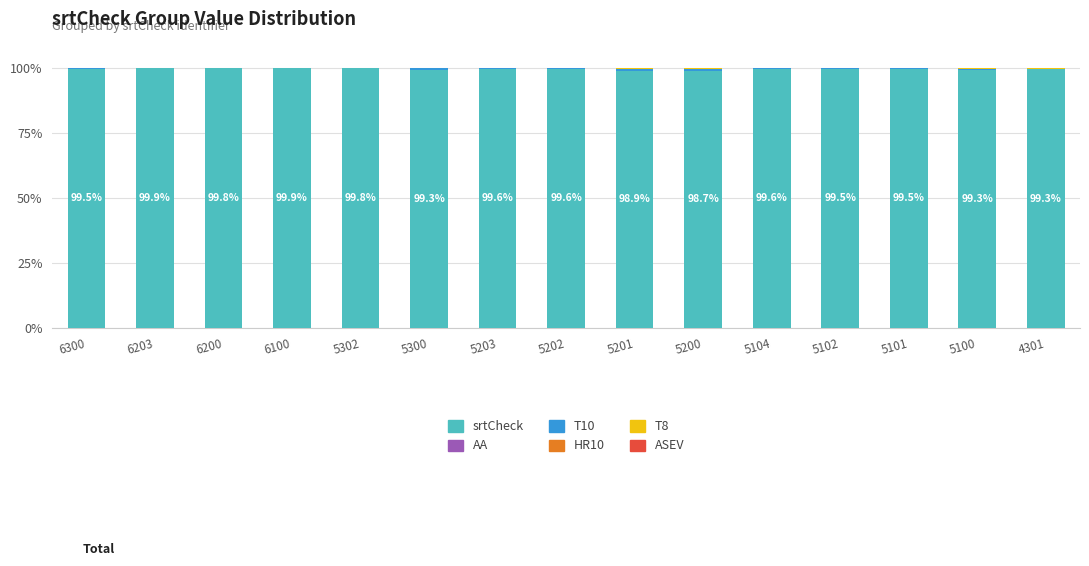

True or false: srtCheck has a value of 99.6 at 5104.

True